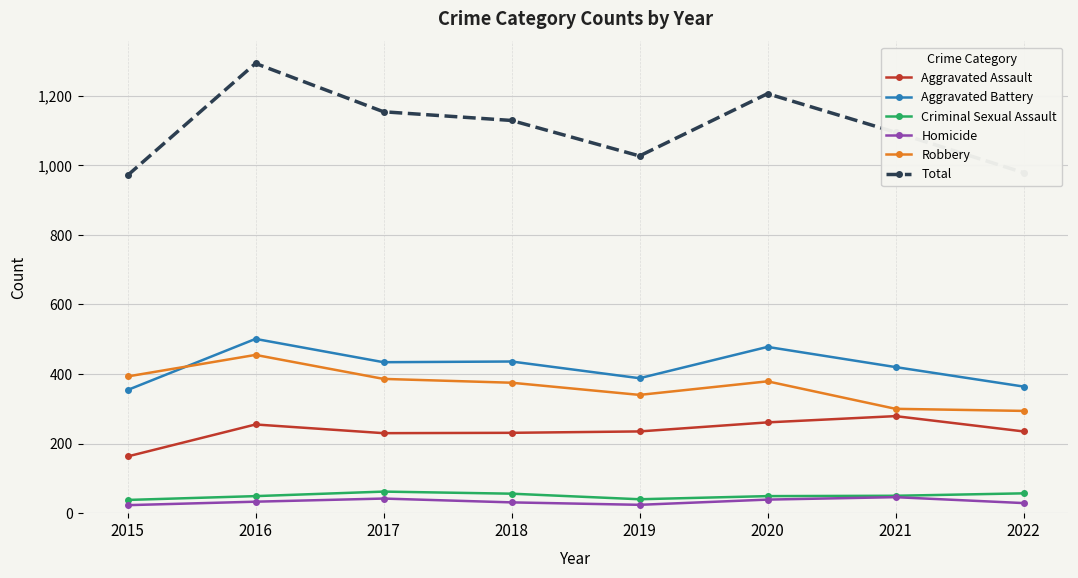

What is the highest value of the Aggravated Battery series?

501